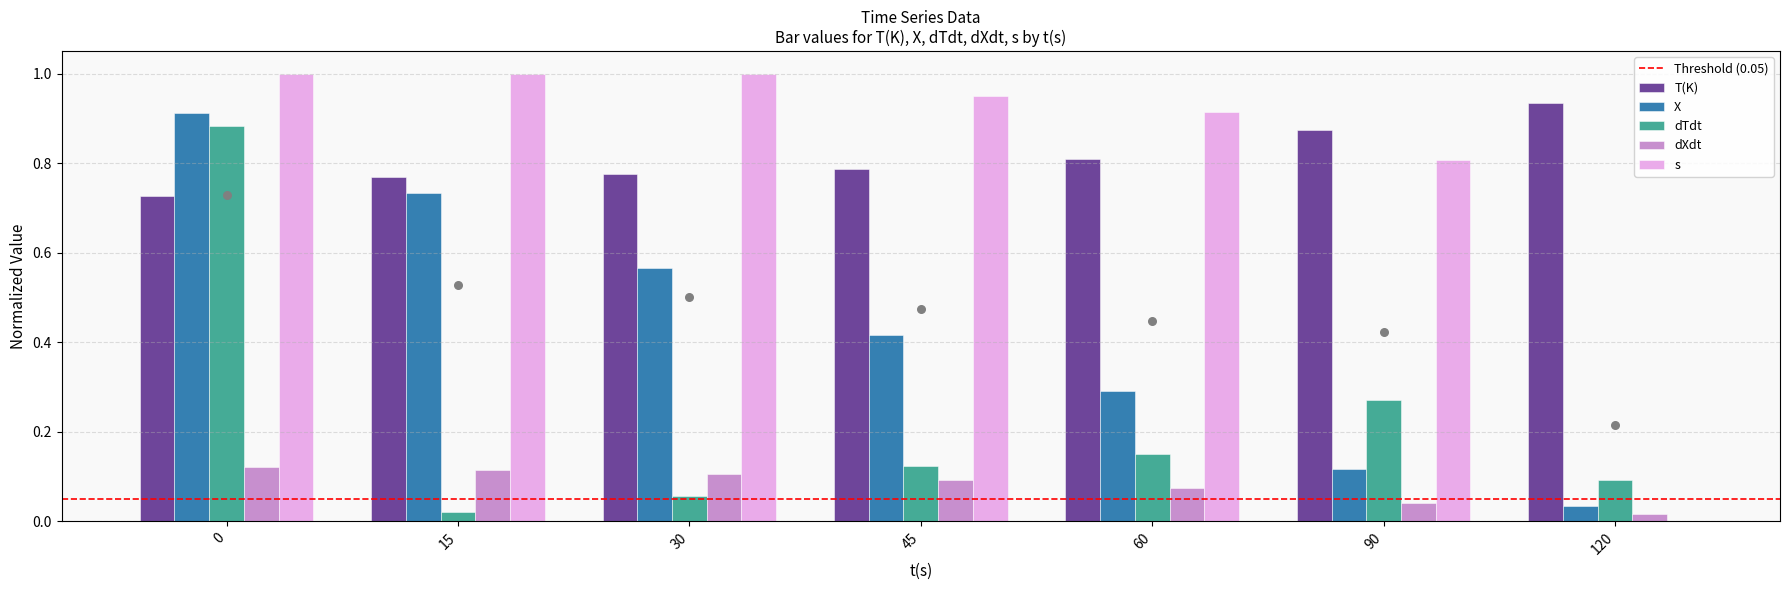

Is the value of X at 0 greater than the value of s at 60?

No